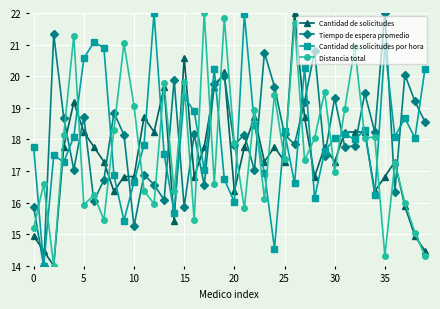

True or false: Cantidad de solicitudes has more than 1 points higher than both neighbors.

True